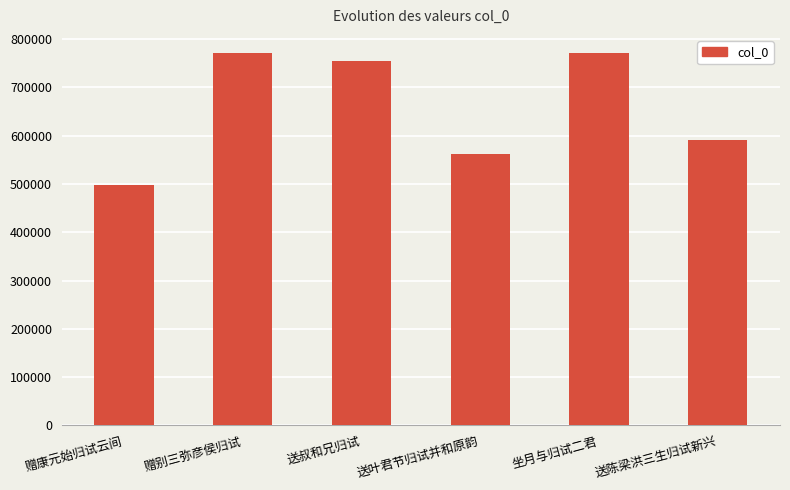

What is the minimum value shown in the chart?

497903